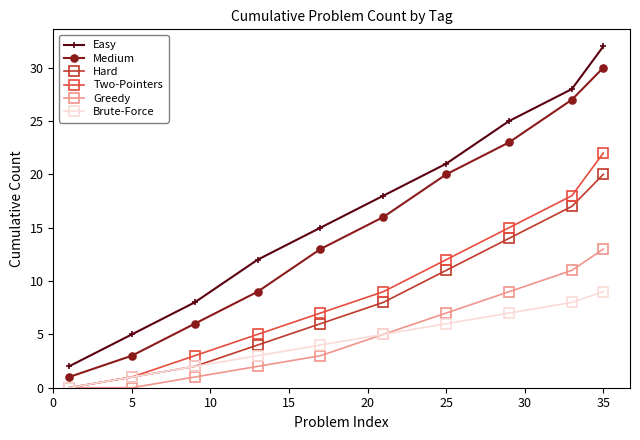

List the series in order of their peak value, lowest first.

Brute-Force, Greedy, Hard, Two-Pointers, Medium, Easy